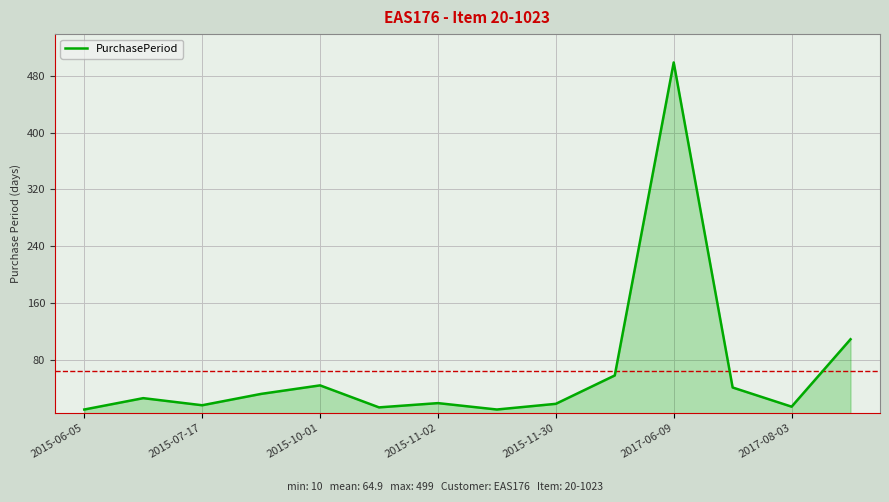

What is the greatest value displayed?

499